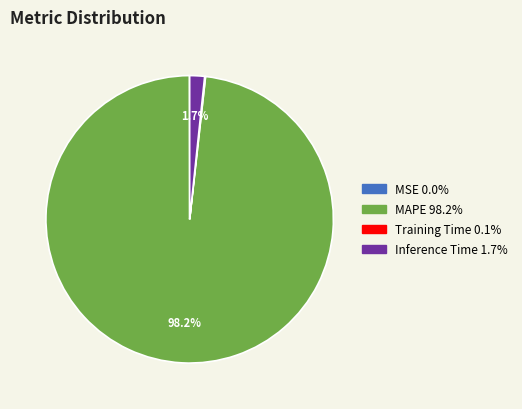

Is there a majority slice in this chart?

Yes